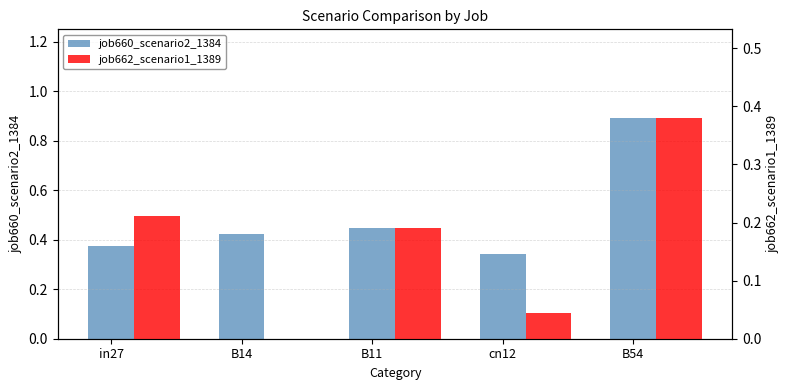

Reading right to left, list all the values displayed in this chart.

job660_scenario2_1384: 0.9	0.3	0.4	0.4	0.4
job662_scenario1_1389: 0.4	0.0	0.2	0.0	0.2